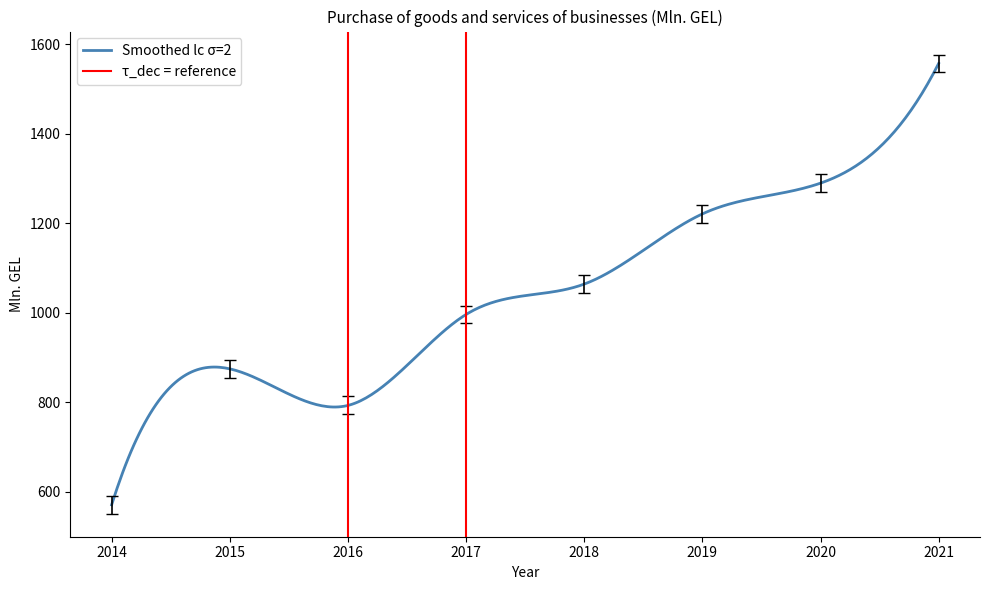

How many lines are shown in the chart?

1